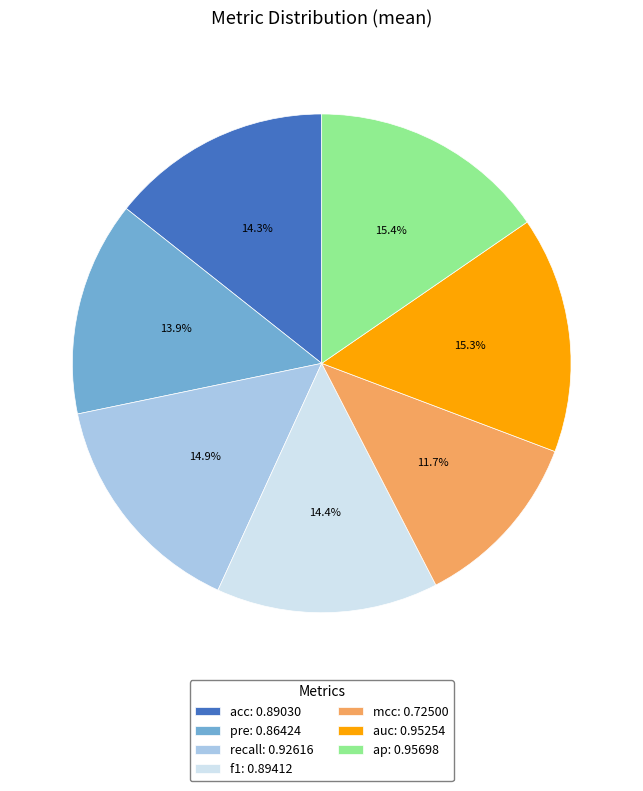

To the nearest percent, what portion does mcc represent?

12%